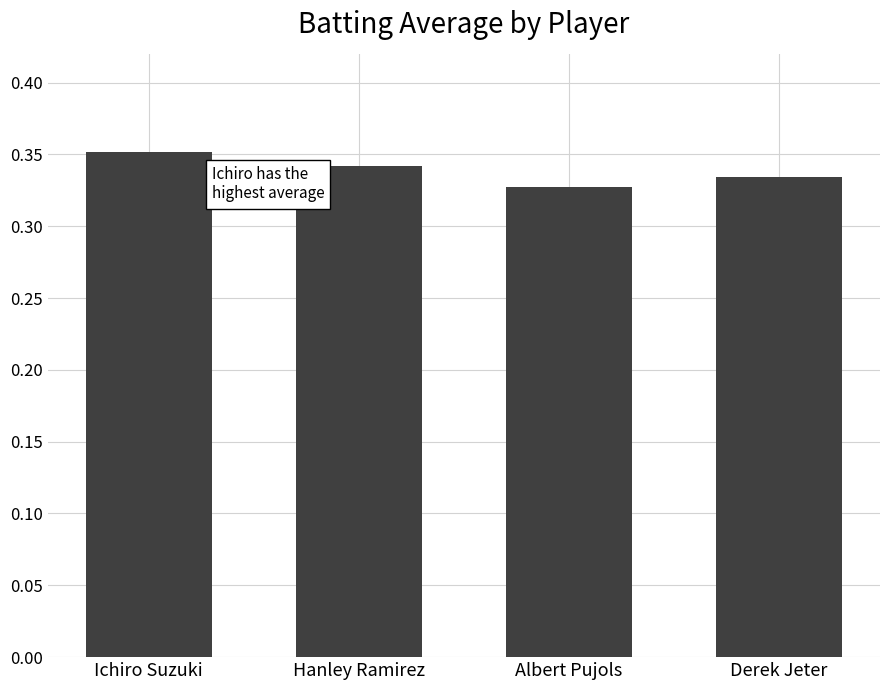

Where is the data nearest to the value 0?

Albert Pujols